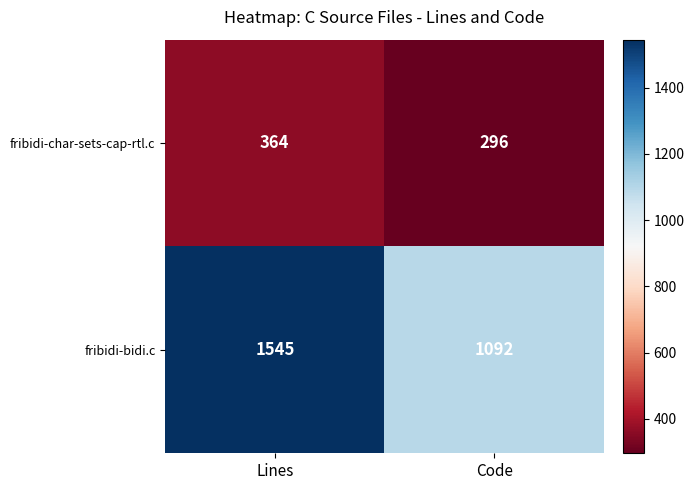

What is the difference between the fribidi-bidi.c values at Code and Lines?

453